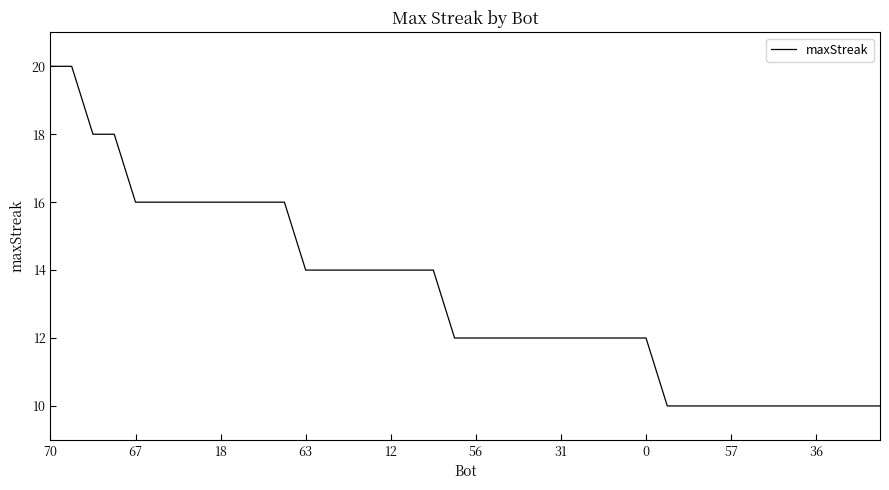

What is the greatest value displayed?

20